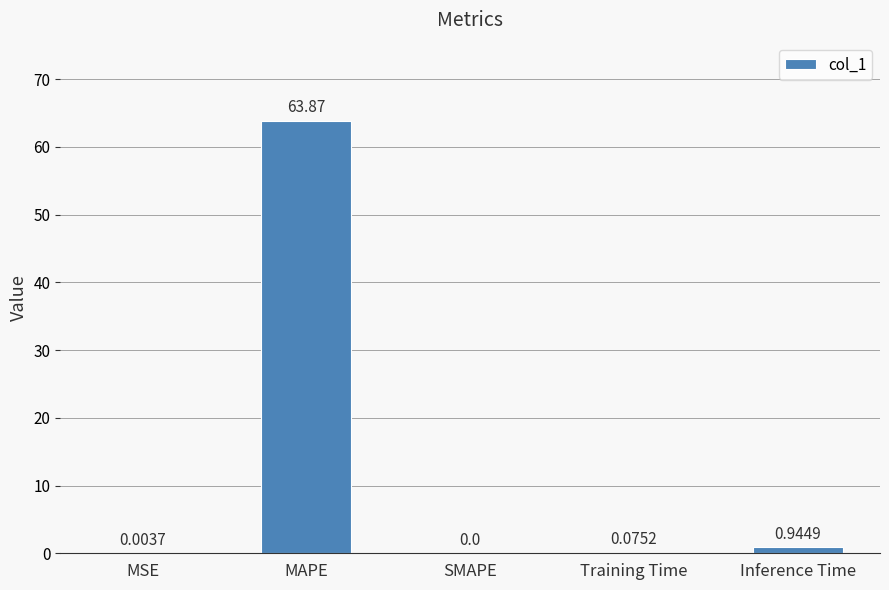

Which label corresponds to the largest value in the chart?

MAPE